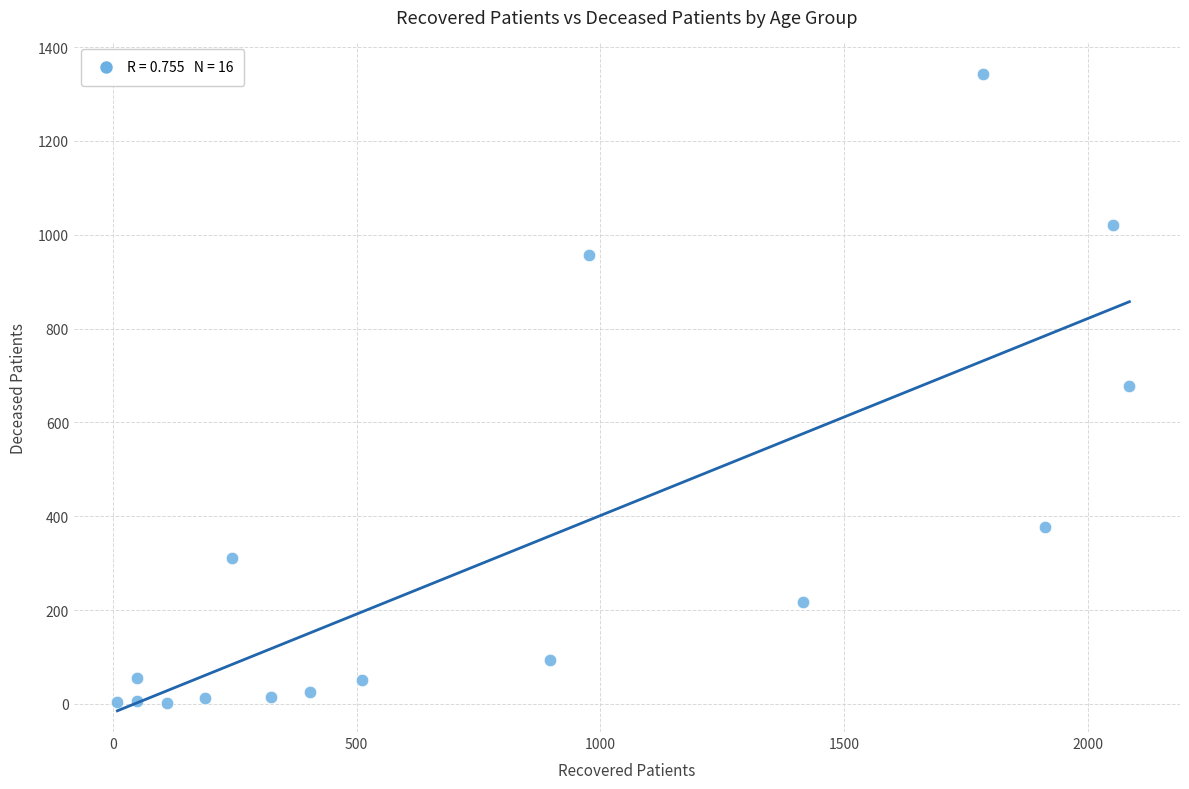

What is the range of X values (max minus min)?

2076